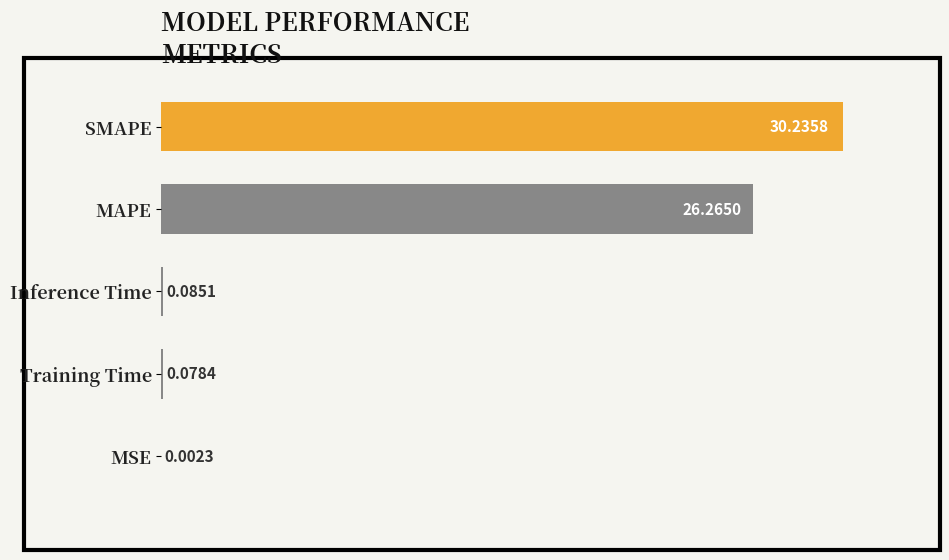

What is the sum of the values at MSE and SMAPE?

30.2